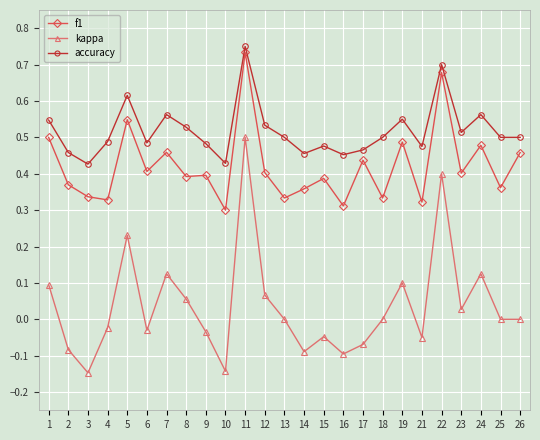

How many accuracy values are between 0 and 1?

25